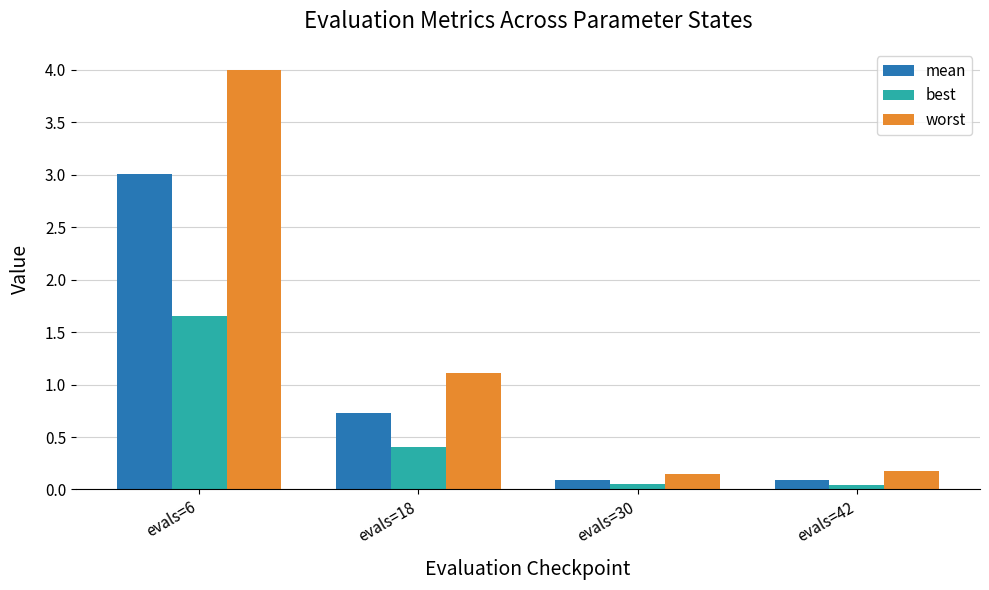

Which label corresponds to the largest value in the chart?

evals=6